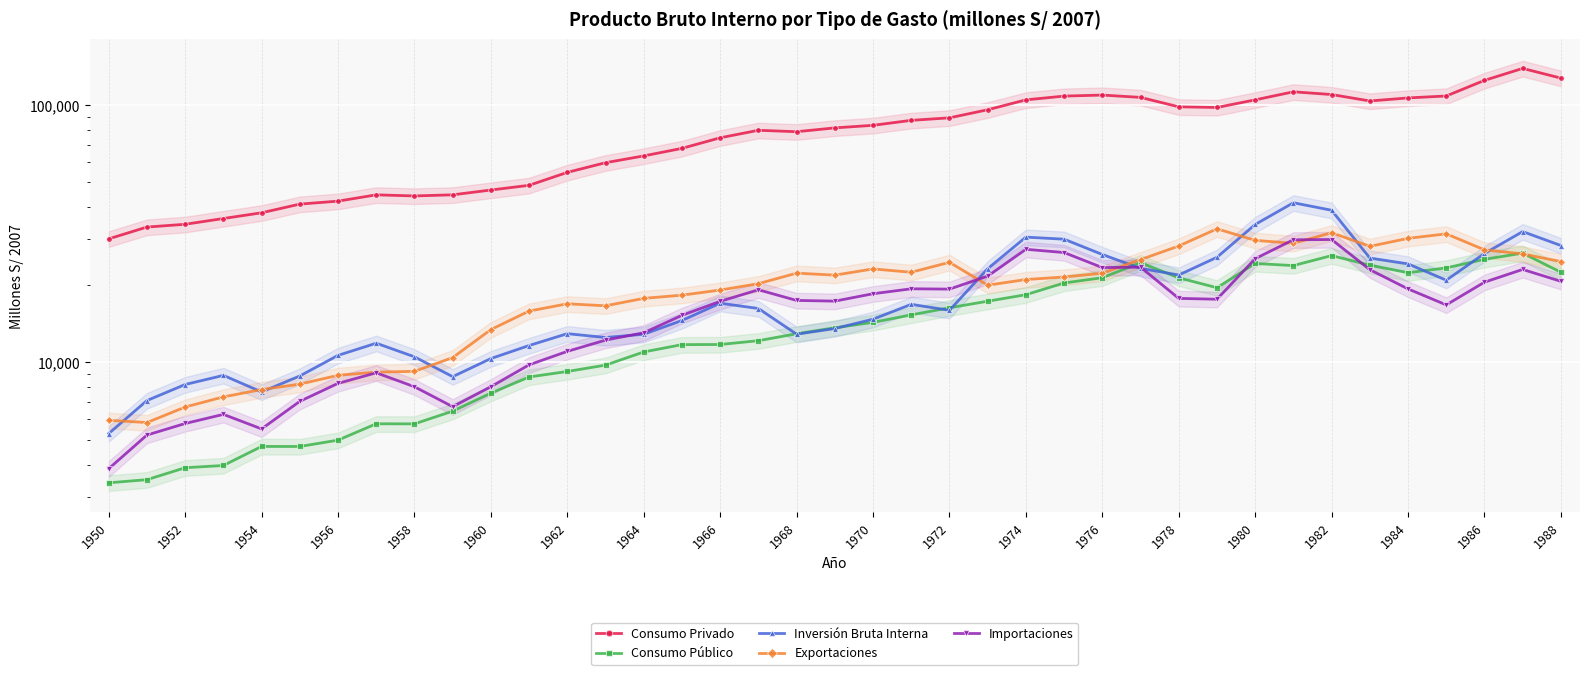

What is the value of the Exportaciones point at the 10th from the left?

10416